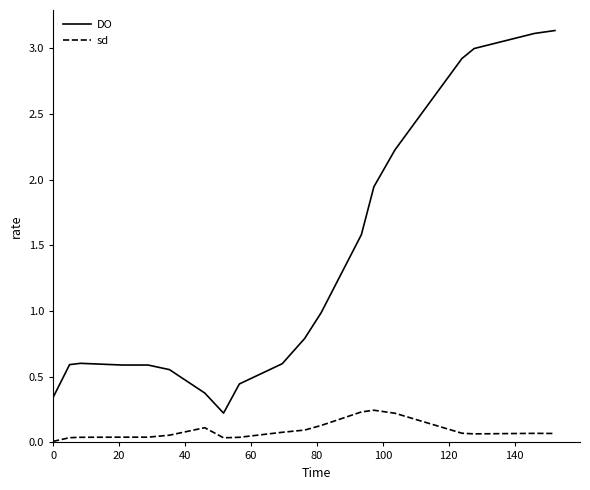

Rank the series by their maximum value, from highest to lowest.

DO, sd